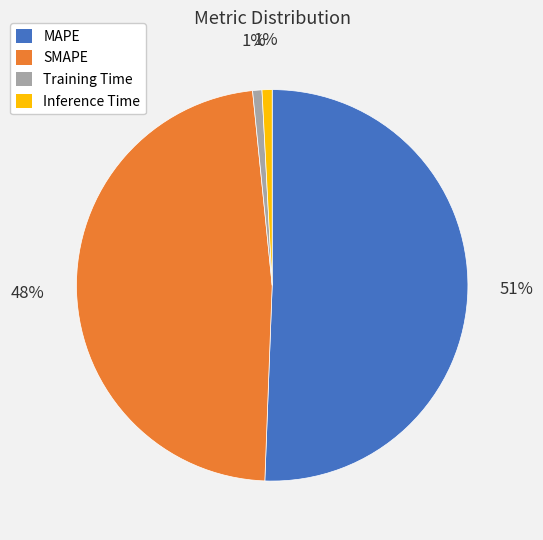

True or false: Training Time accounts for 1% of the total.

True